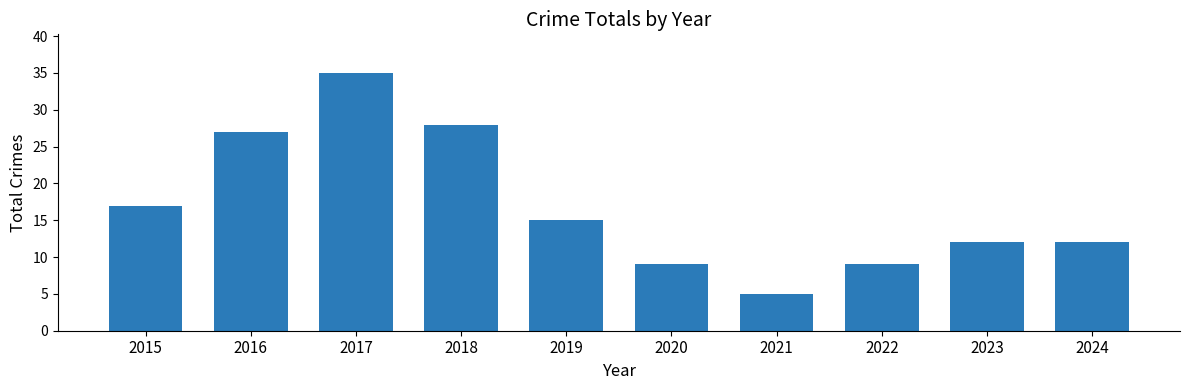

What is the greatest value displayed?

35